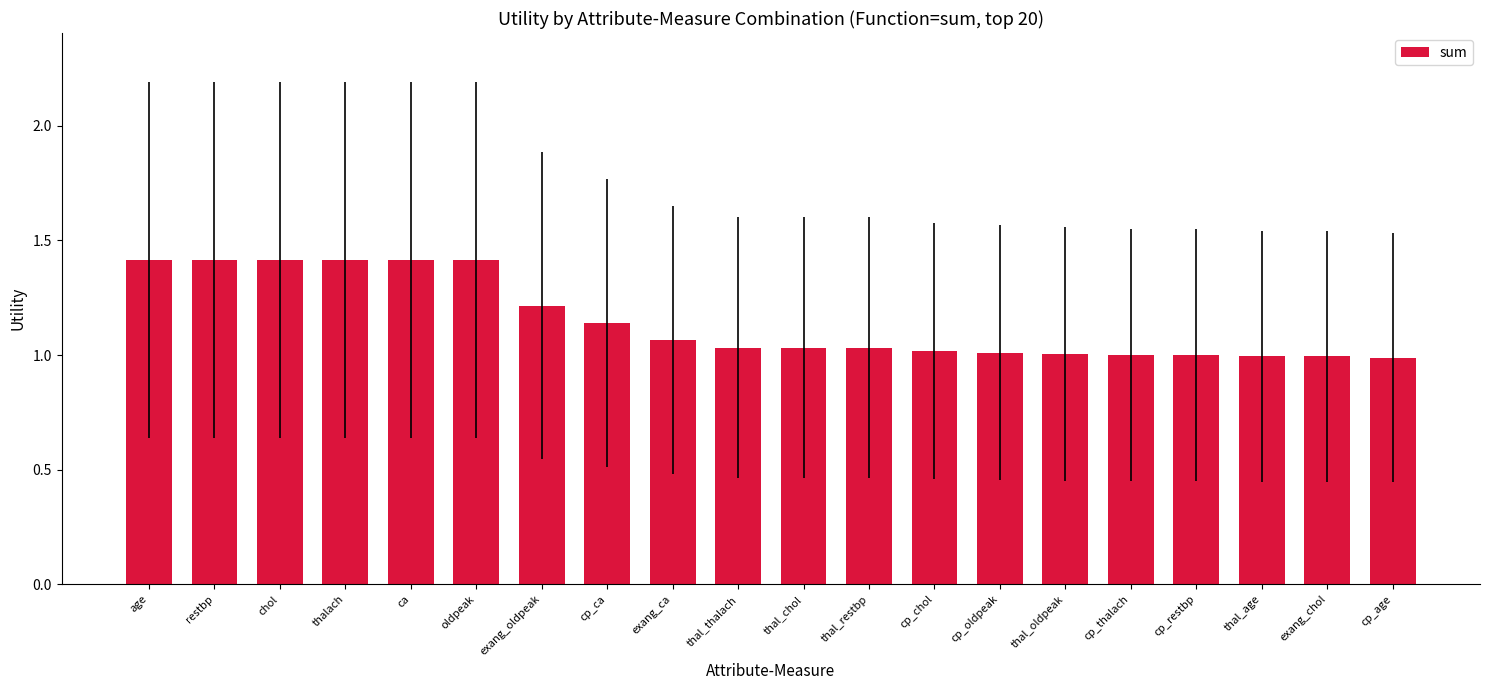

Read the value at age.

1.4